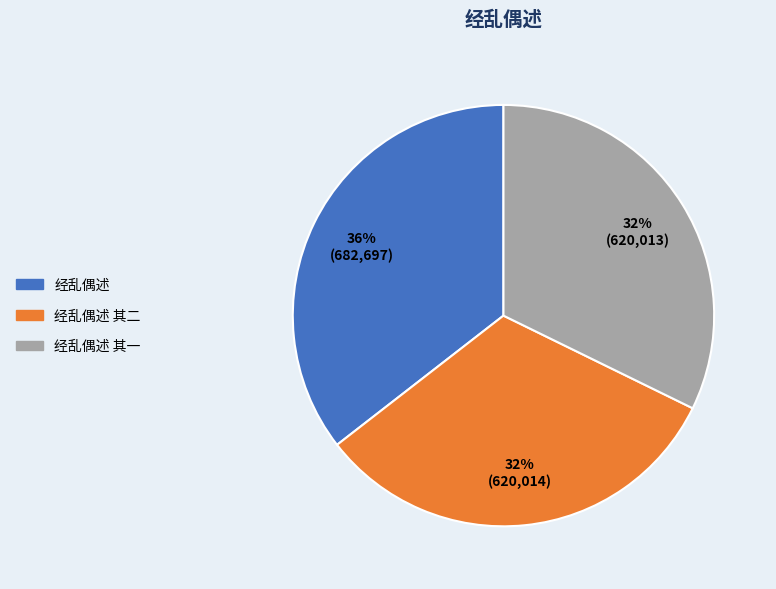

To the nearest percent, what is the combined percentage of 经乱偶述 and 经乱偶述 其一?

68%